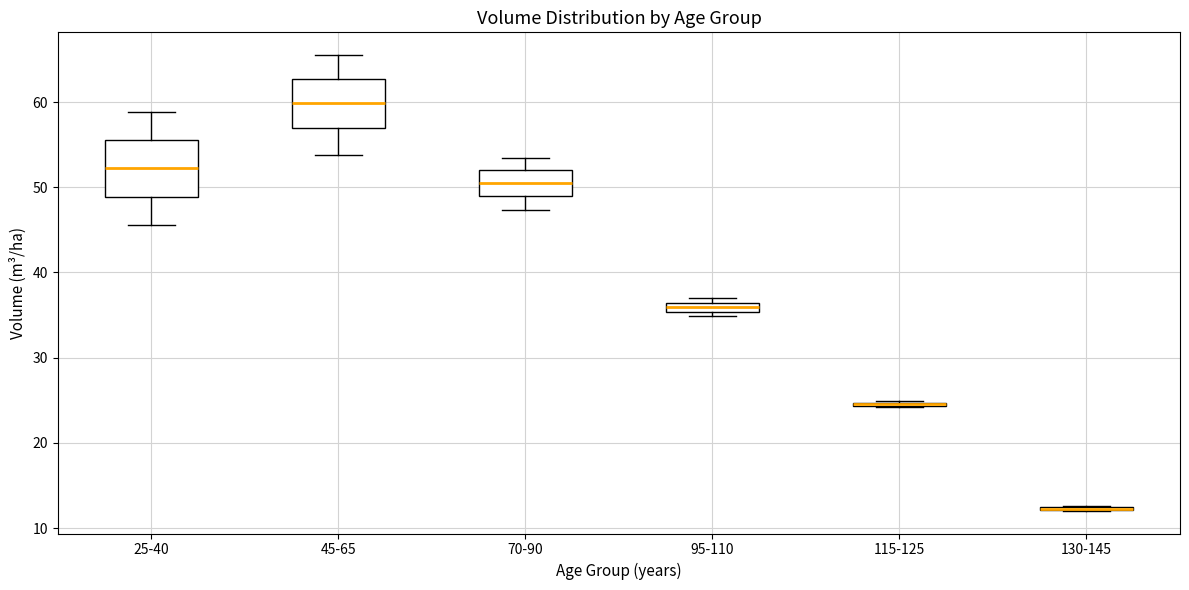

Where is the lower edge of the box for 115-125 on the y-axis? The values are not printed on the chart, so give them approximately, as read against the axis.

24